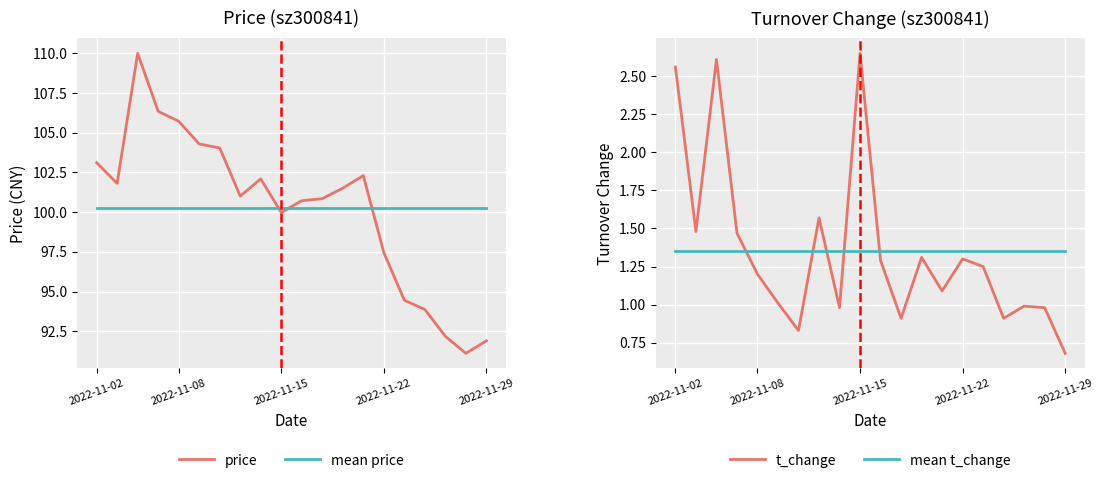

What is the label of the 9th point from the left?

8